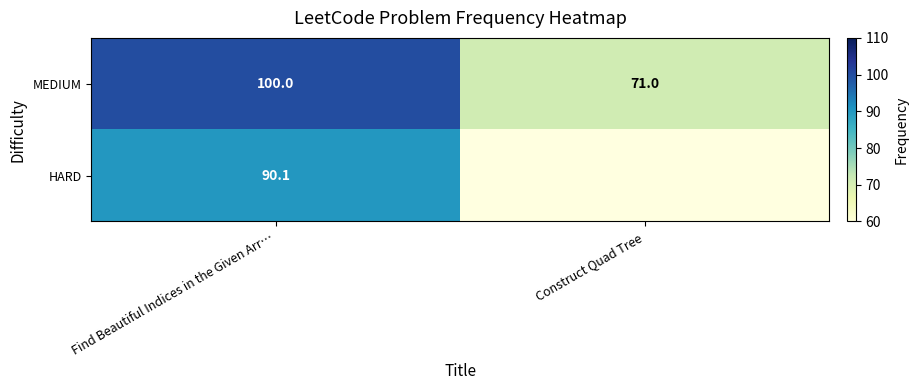

How many series are shown in this chart?

2